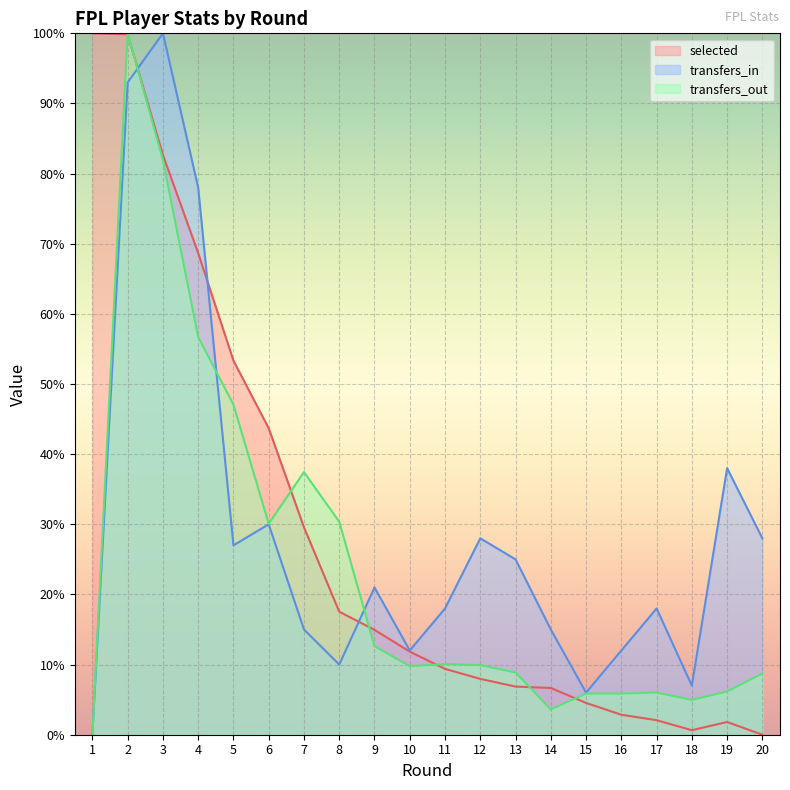

After their last crossing, which series has the higher values: selected or transfers_in?

transfers_in